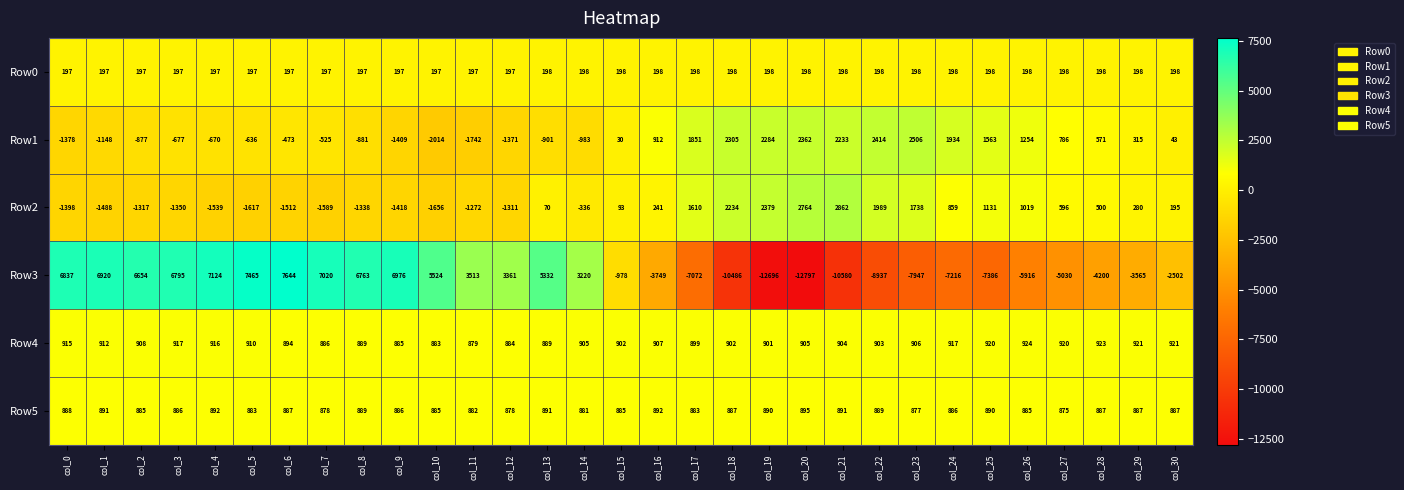

Rank the series at col_17 from highest to lowest value.

Row1, Row2, Row4, Row5, Row0, Row3